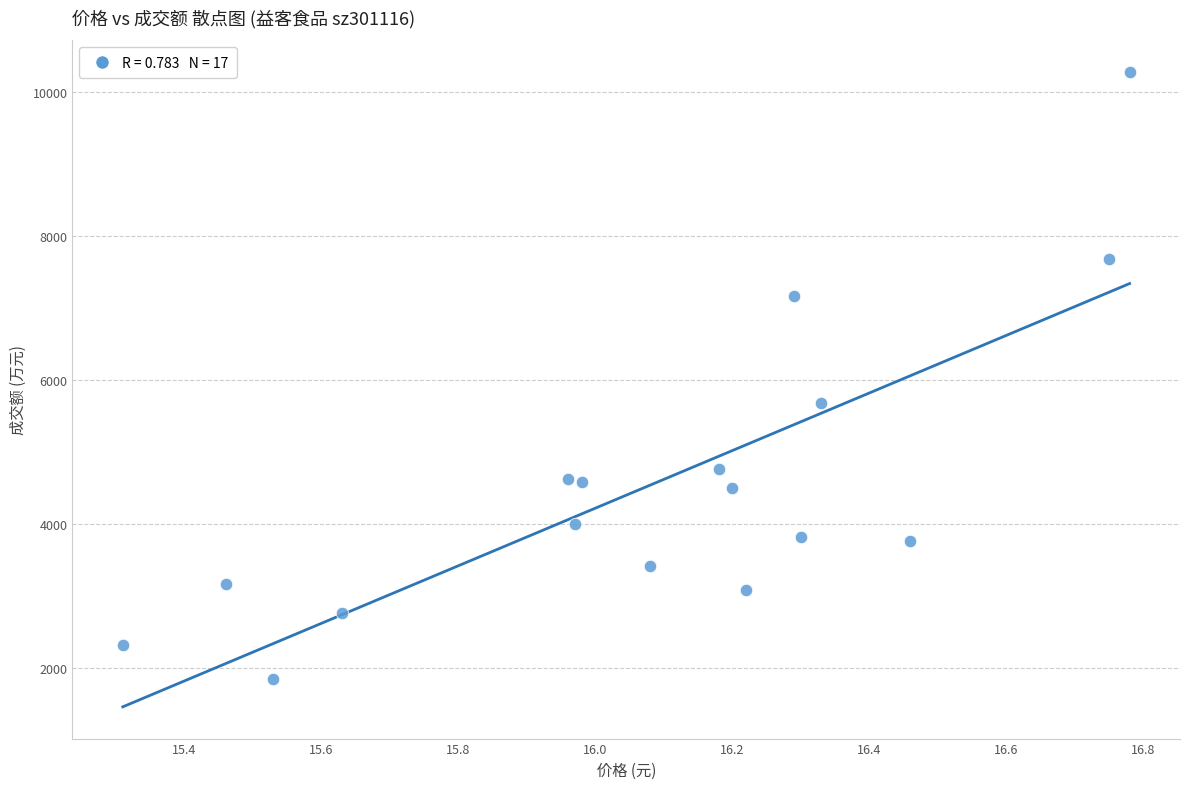

What Y value in the scatter plot is closest to 6064?

5688